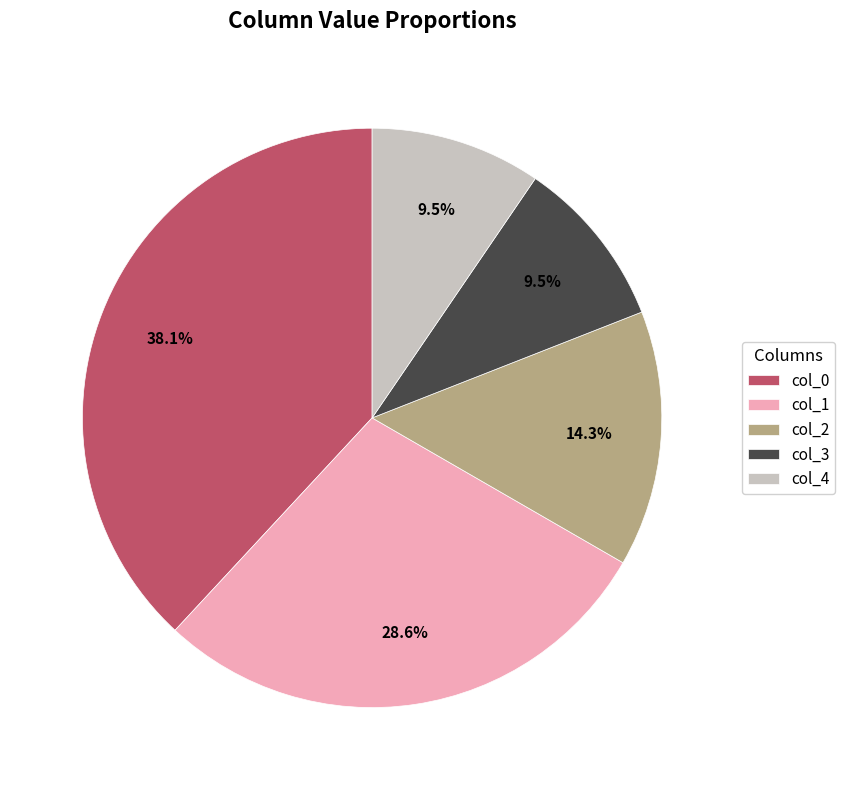

Which slice is the largest?

col_0